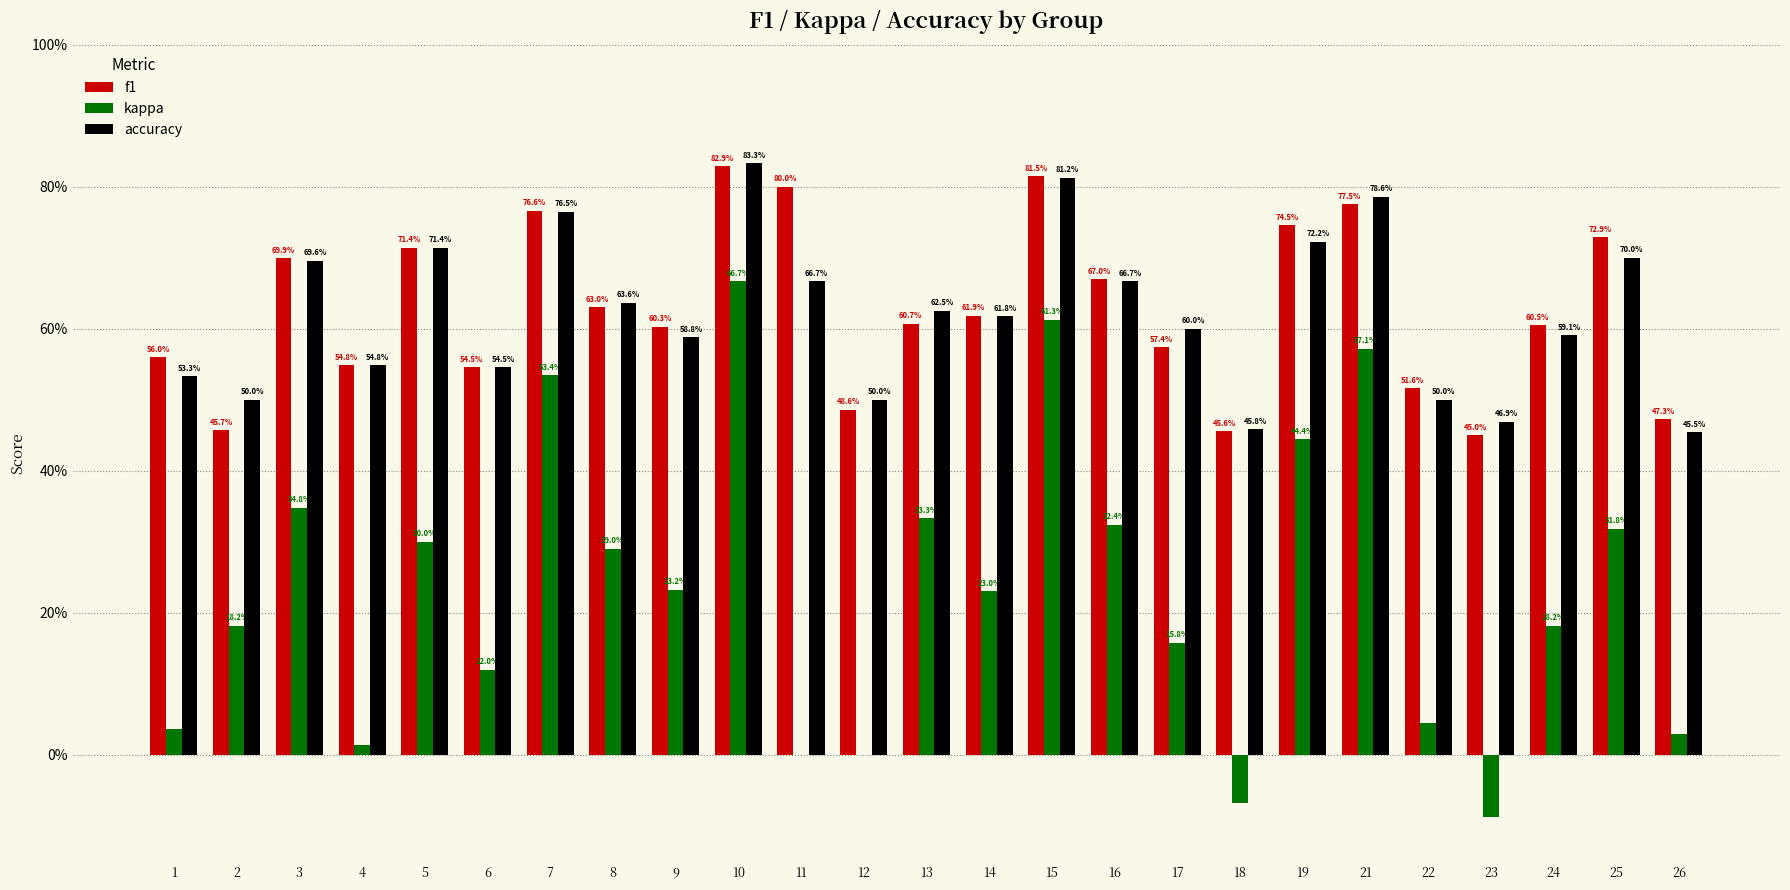

What is the value of the f1 bar at the 16th from the left?

0.7